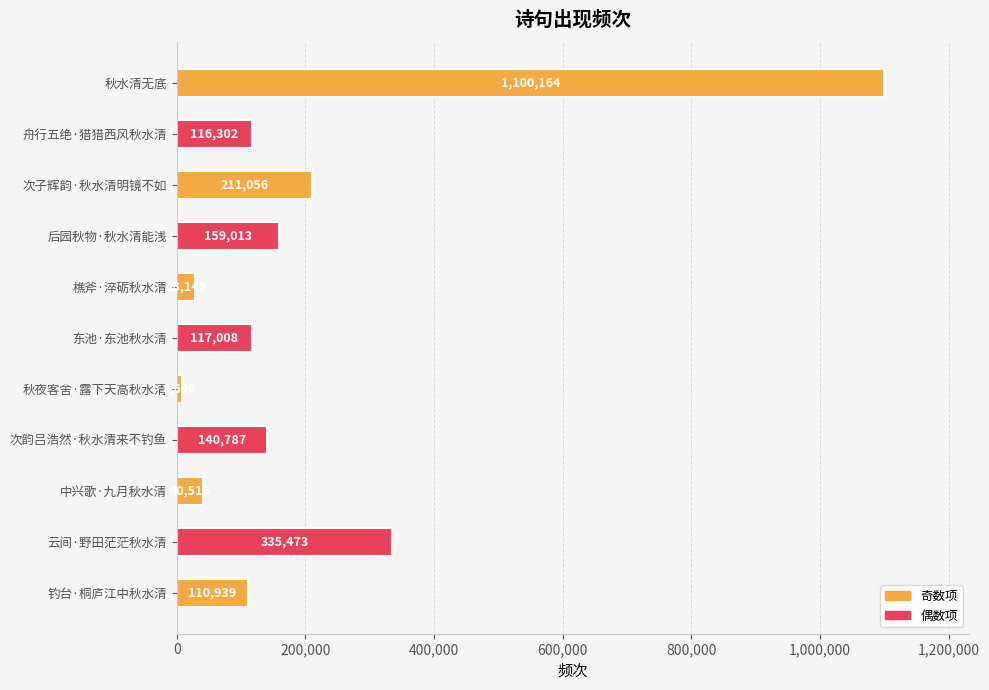

Reading bottom to top, transcribe all the data shown in this chart.

钓台·桐庐江中秋水清=110939	云间·野田茫茫秋水清=335473	中兴歌·九月秋水清=40516	次韵吕浩然·秋水清来不钓鱼=140787	秋夜客舍·露下天高秋水清=8646	东池·东池秋水清=117008	樵斧·淬砺秋水清=28149	后园秋物·秋水清能浅=159013	次子辉韵·秋水清明镜不如=211056	舟行五绝·猎猎西风秋水清=116302	秋水清无底=1100164